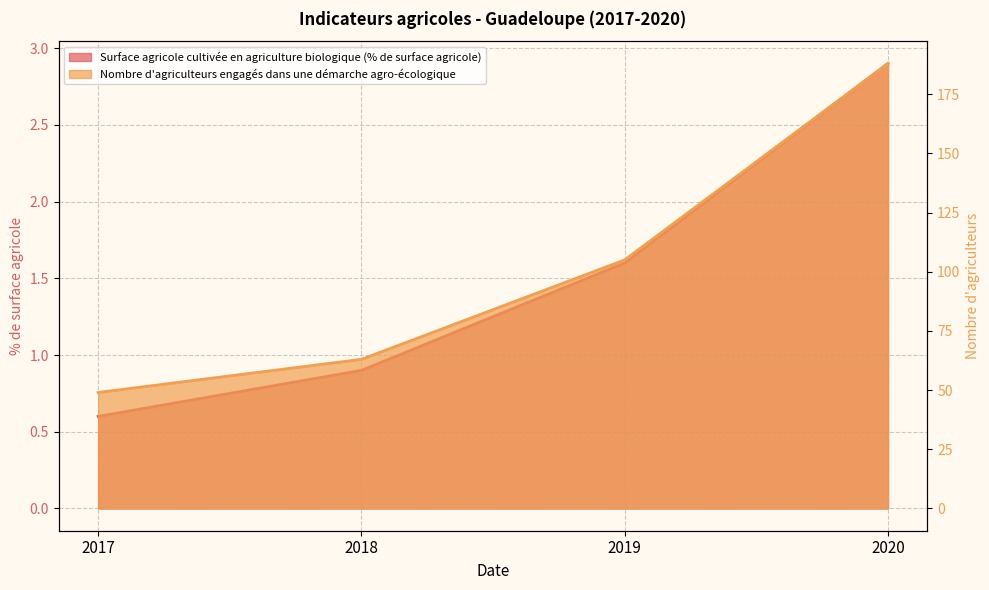

Is the value of Surface agricole cultivée en agriculture biologique (% de surface agricole) at 2017 greater than the value of Nombre d'agriculteurs engagés dans une démarche agro-écologique at 2017?

No